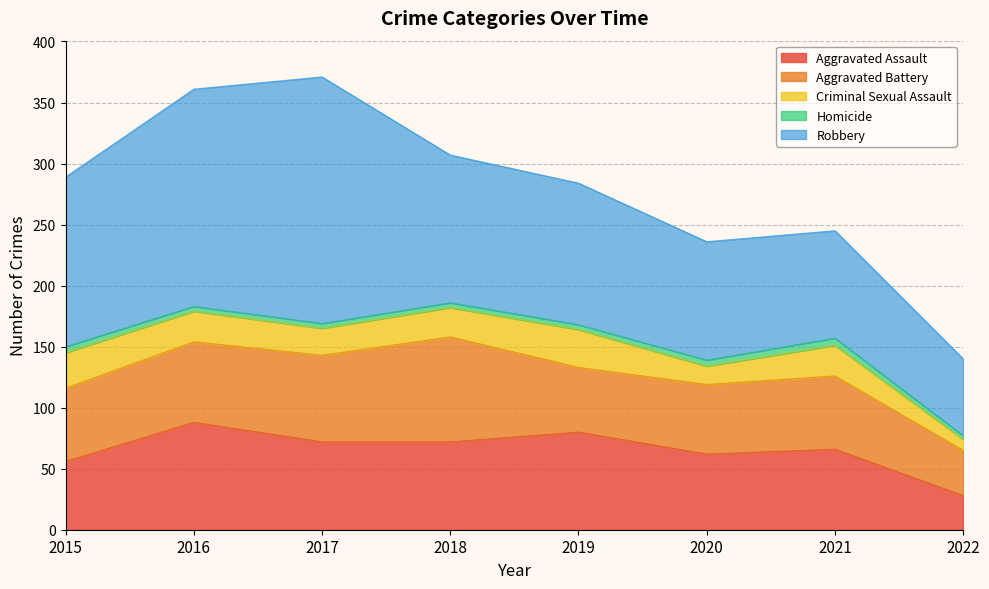

Which has a higher value, 2021 or 2016?

2016